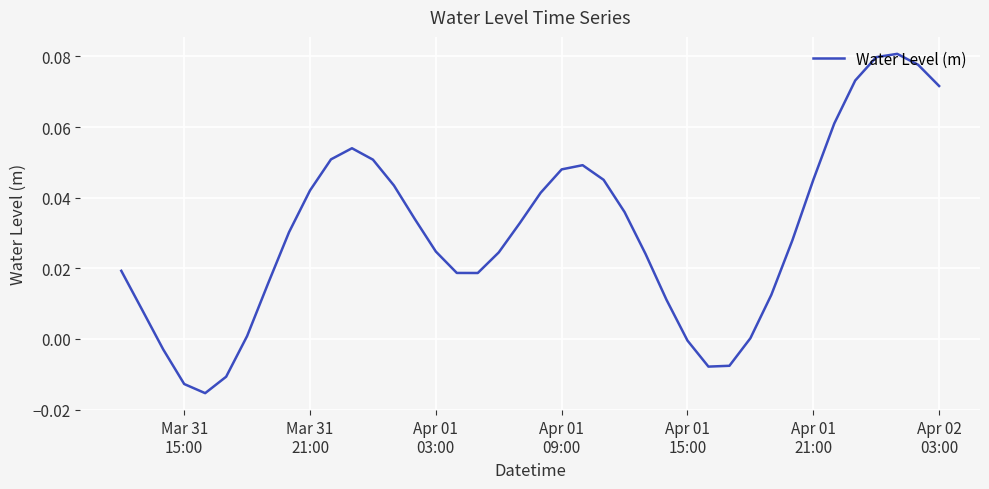

How many lines are shown in the chart?

1